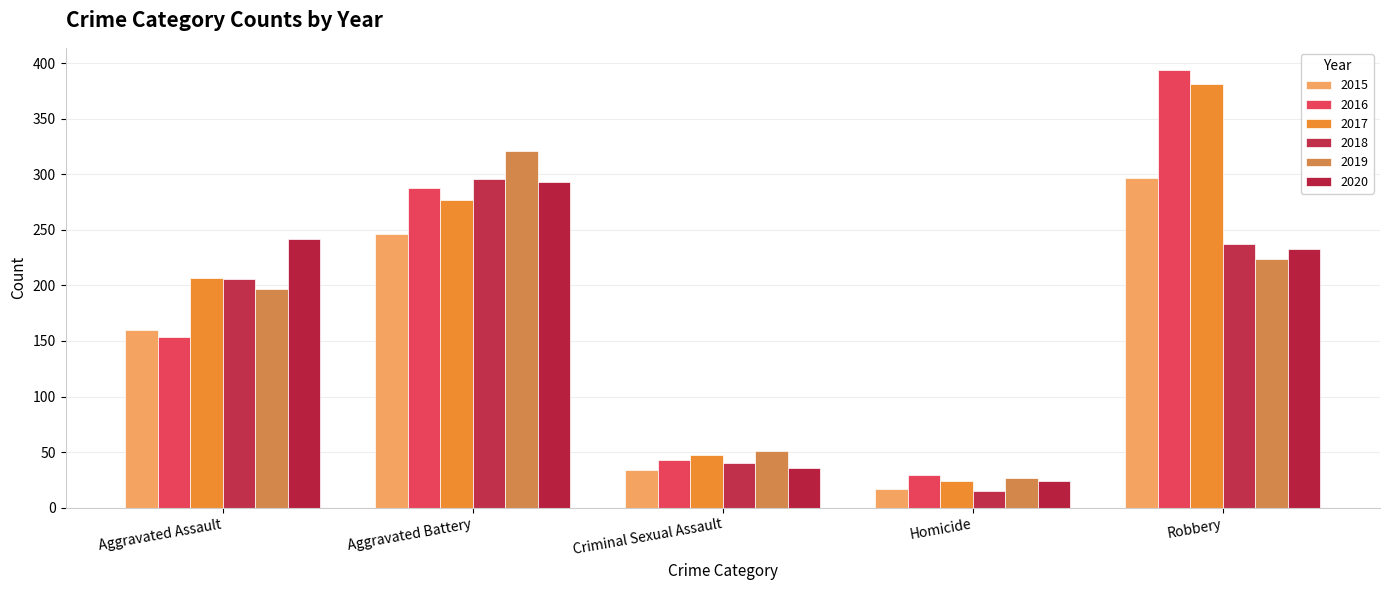

What is the label of the 3rd bar from the right?

Criminal Sexual Assault